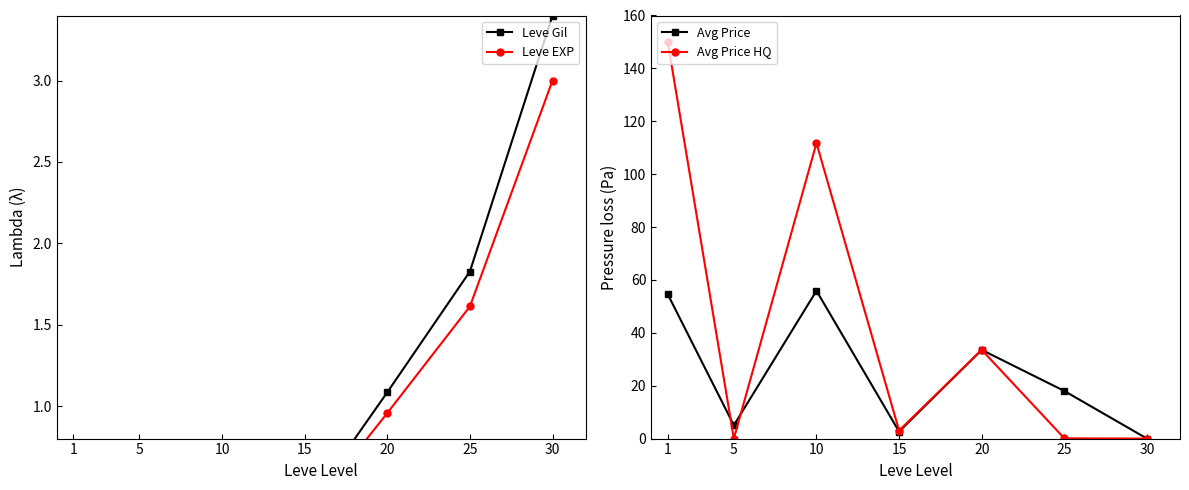

Which series has the widest spread of values?

Avg Price HQ